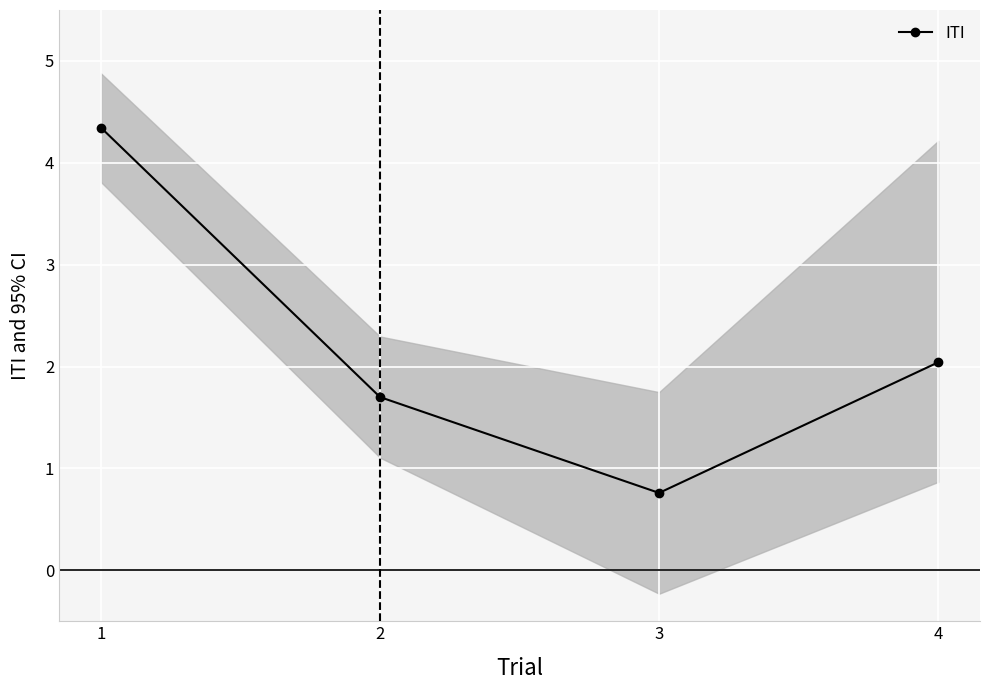

List the labels in order of value, smallest first.

3, 2, 4, 1